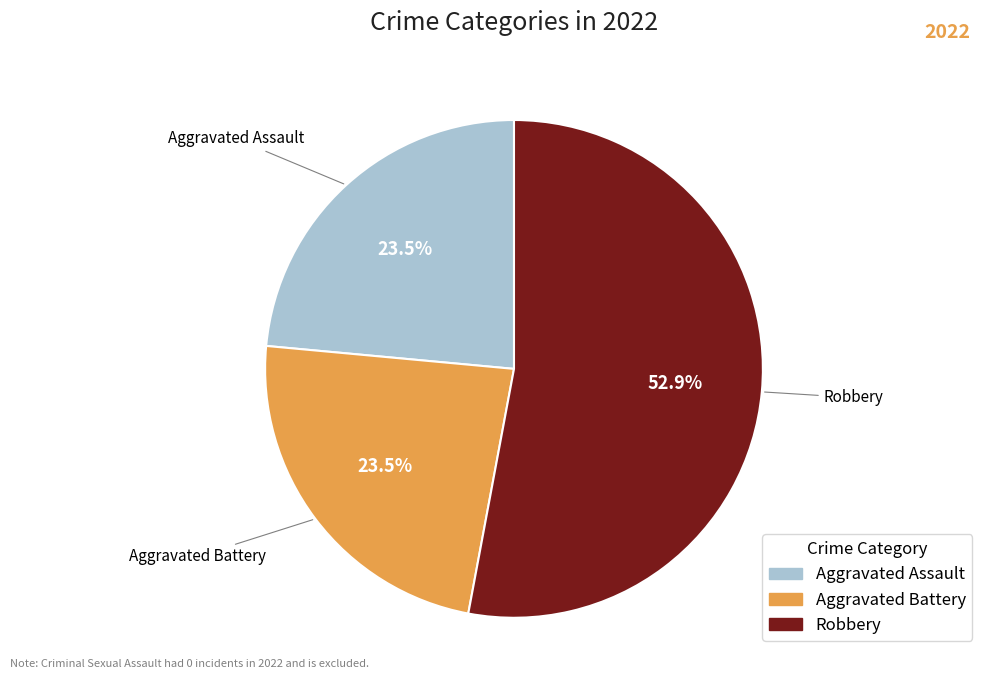

How many segments does this pie chart have?

3